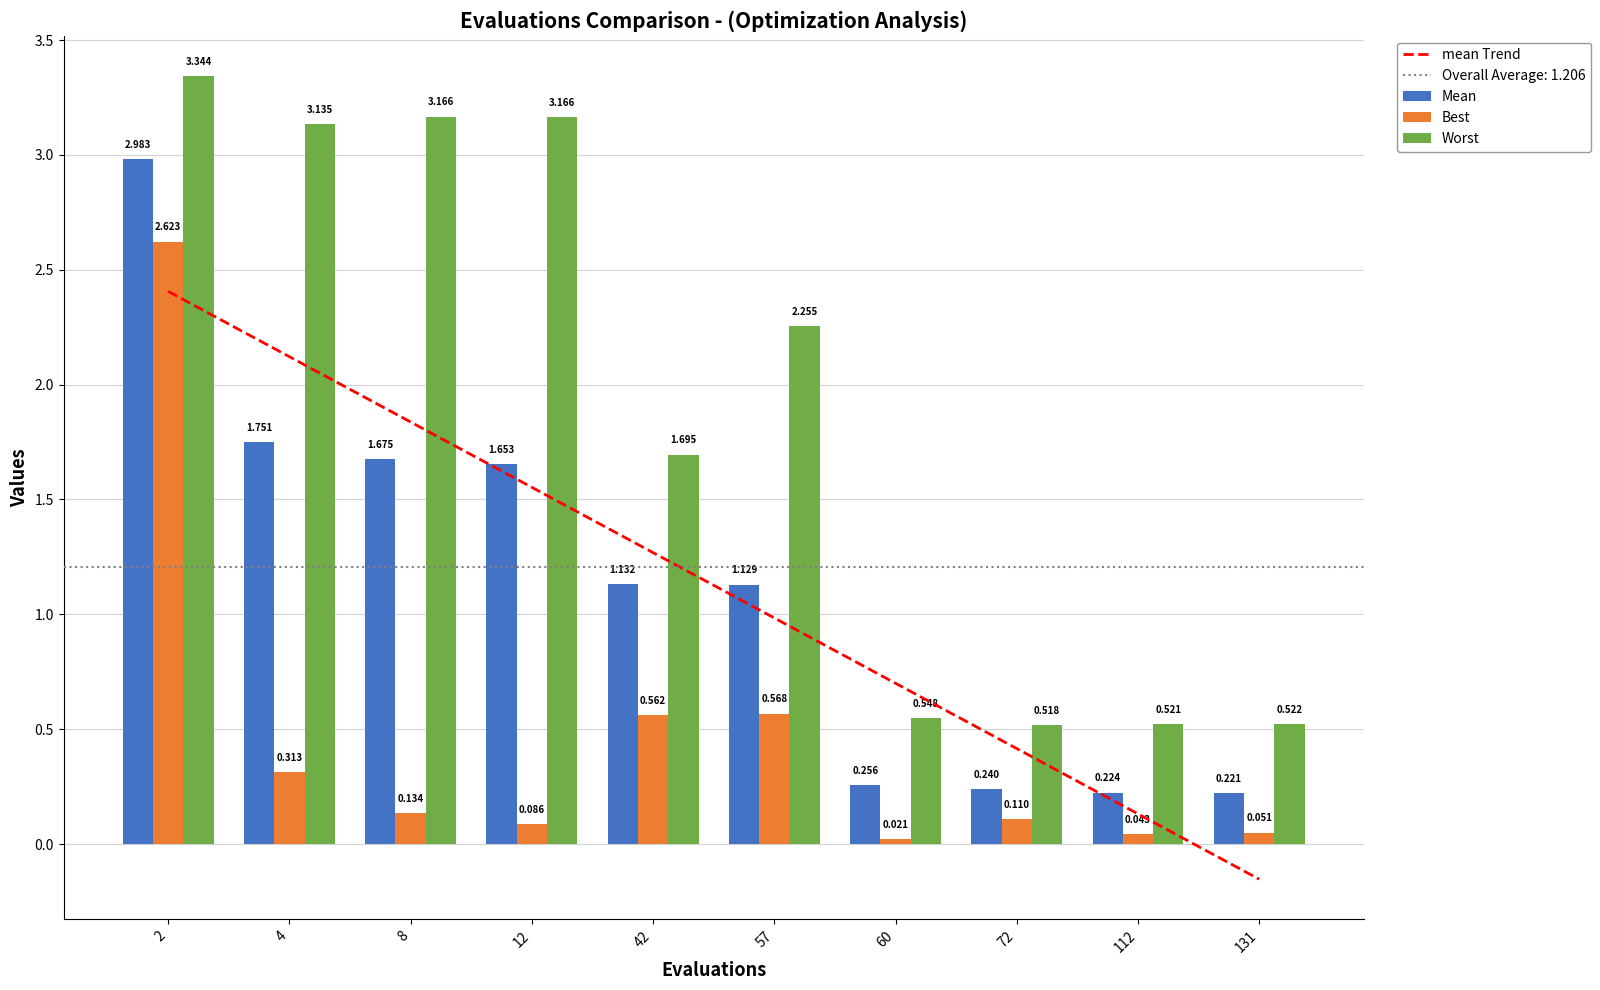

How many series are shown in this chart?

3